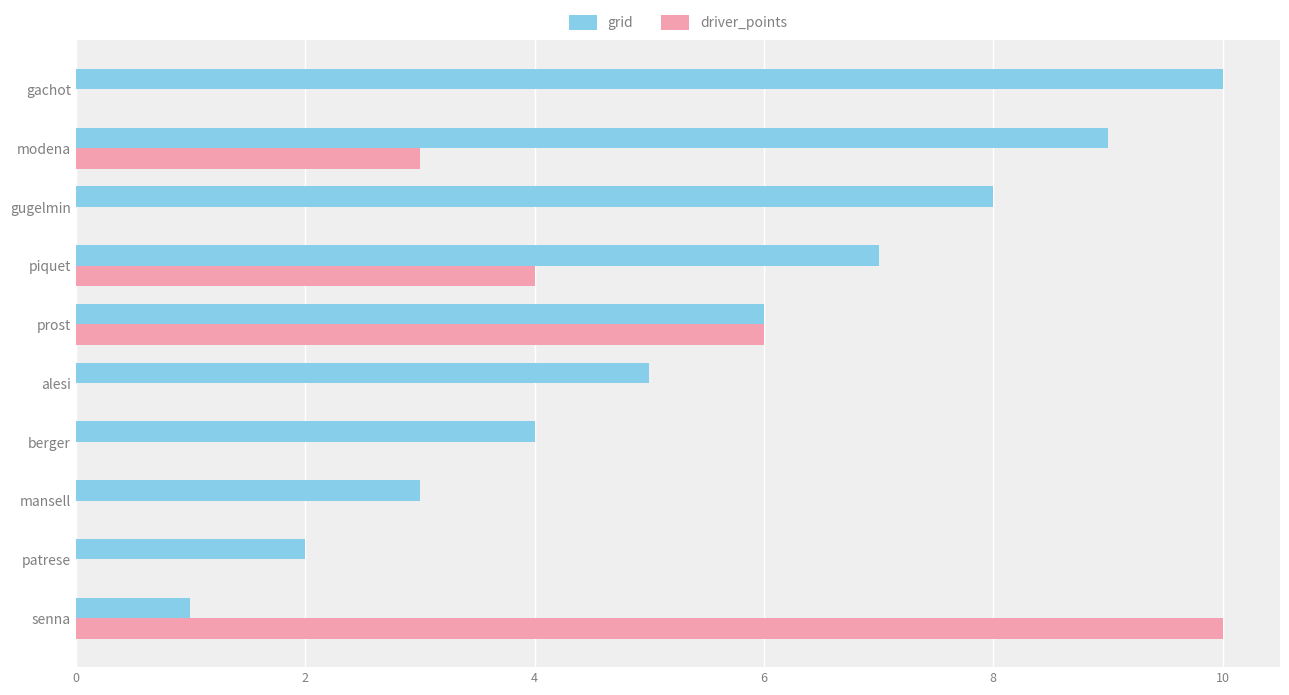

Is the value of driver_points at modena greater than the value of grid at piquet?

No